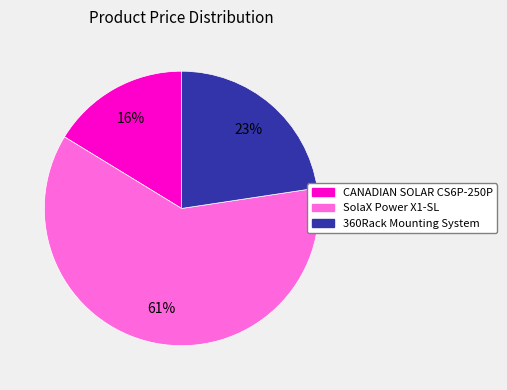

Does any single category account for the majority?

Yes